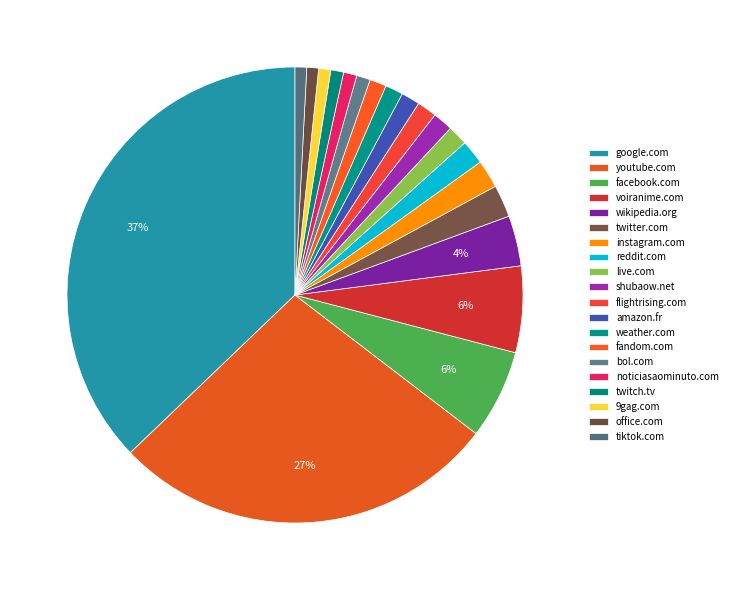

How many slices are in this pie chart?

20